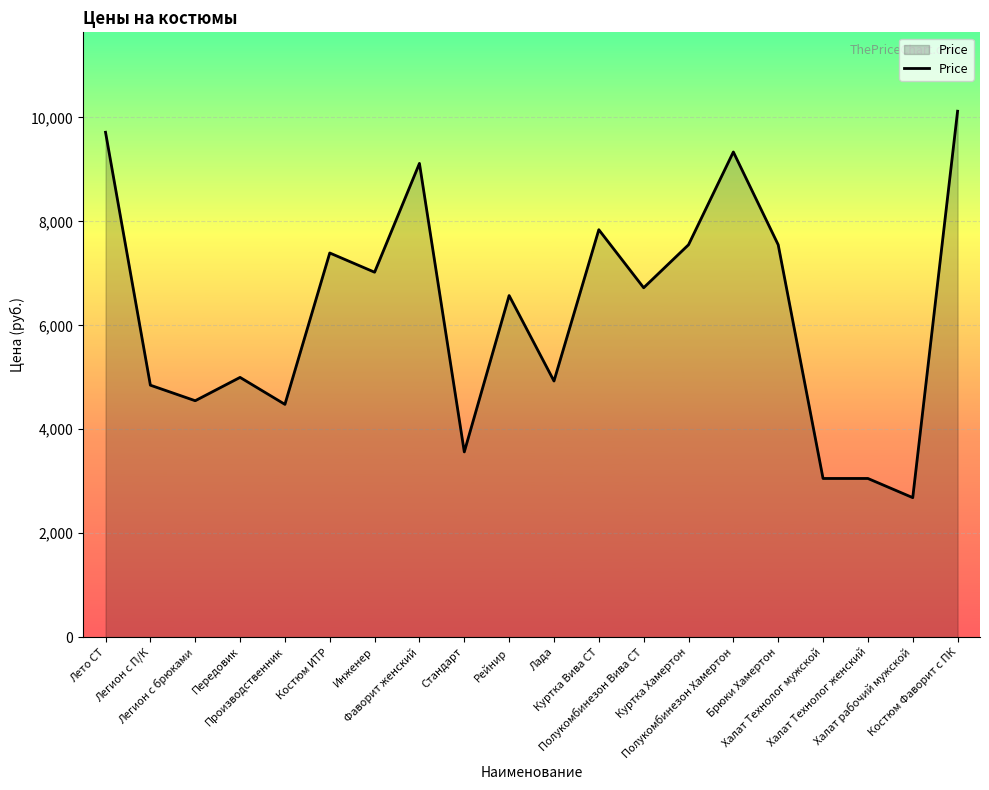

Which label corresponds to the largest value in the chart?

Костюм Фаворит с ПК